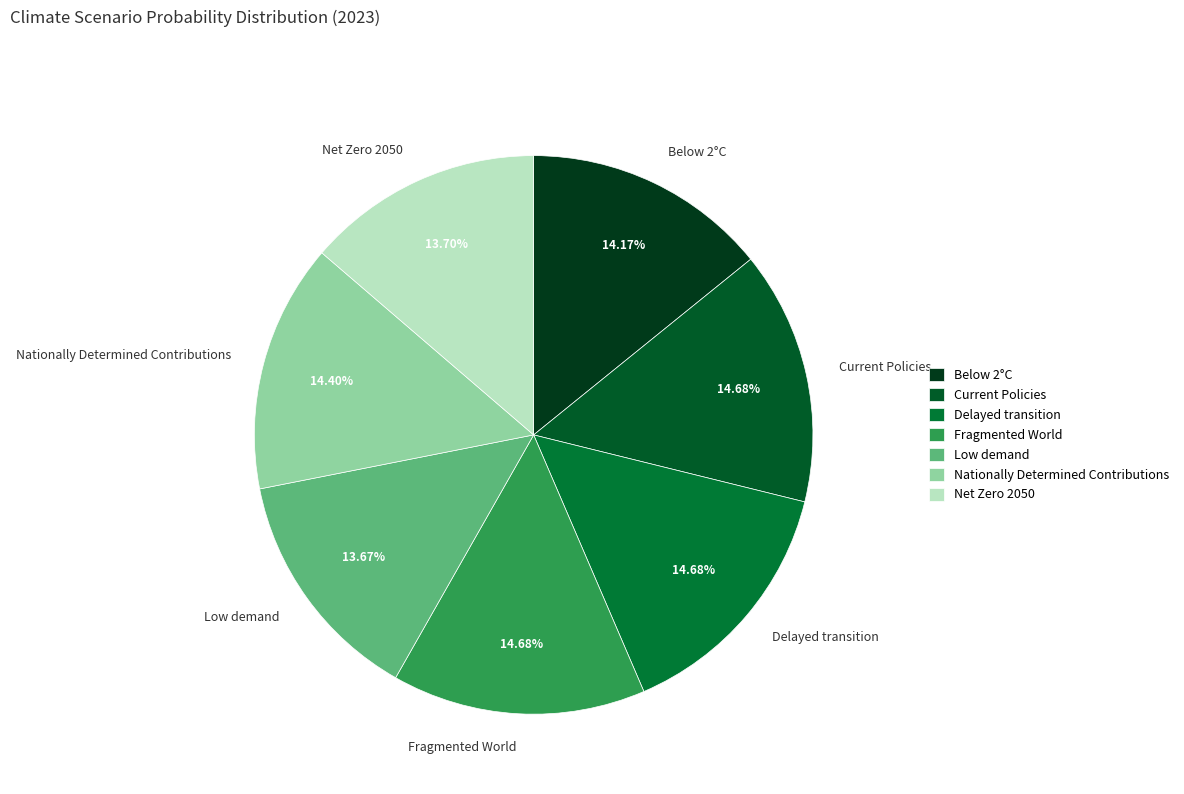

Does Net Zero 2050 represent more than half of the total?

No